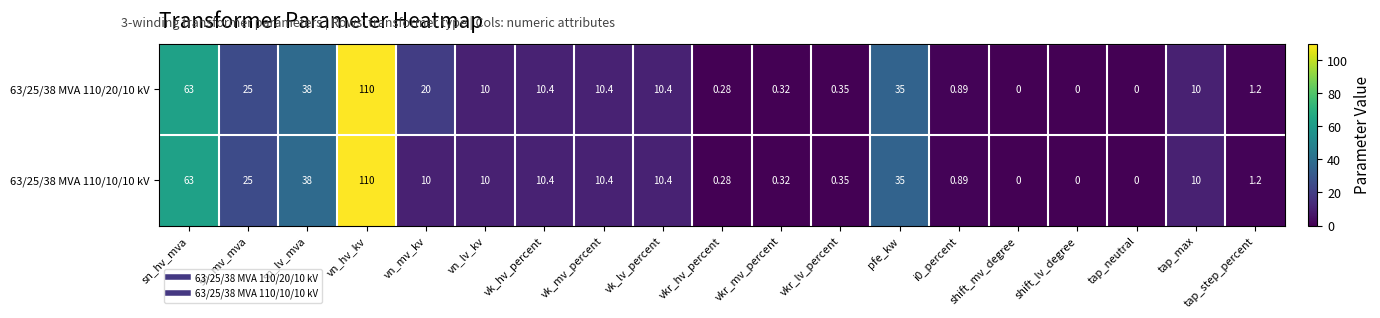

At vn_mv_kv, list the series in order from largest to smallest.

63/25/38 MVA 110/20/10 kV, 63/25/38 MVA 110/10/10 kV